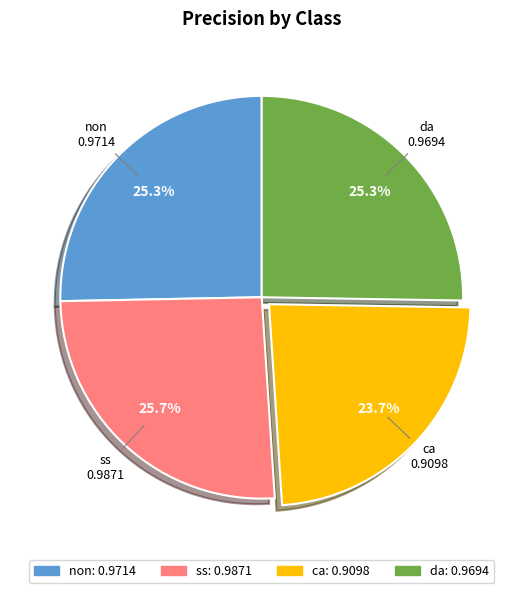

Does any single category account for the majority?

No